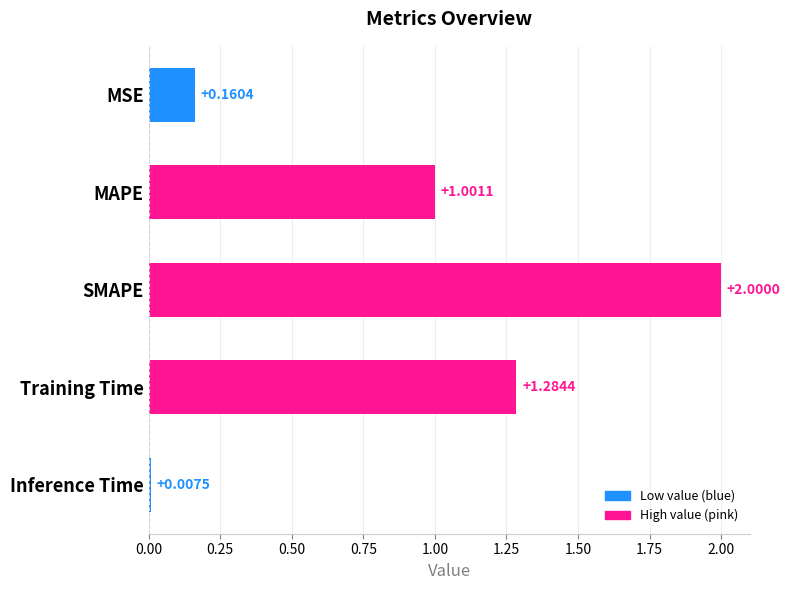

Which has a higher value, MSE or Training Time?

Training Time